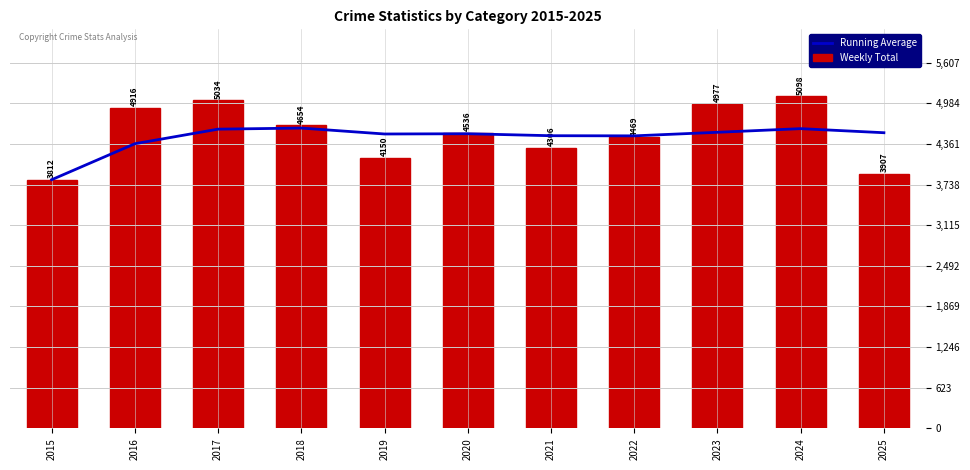

Rank the series by their average value, from highest to lowest.

Weekly Total, Running Average